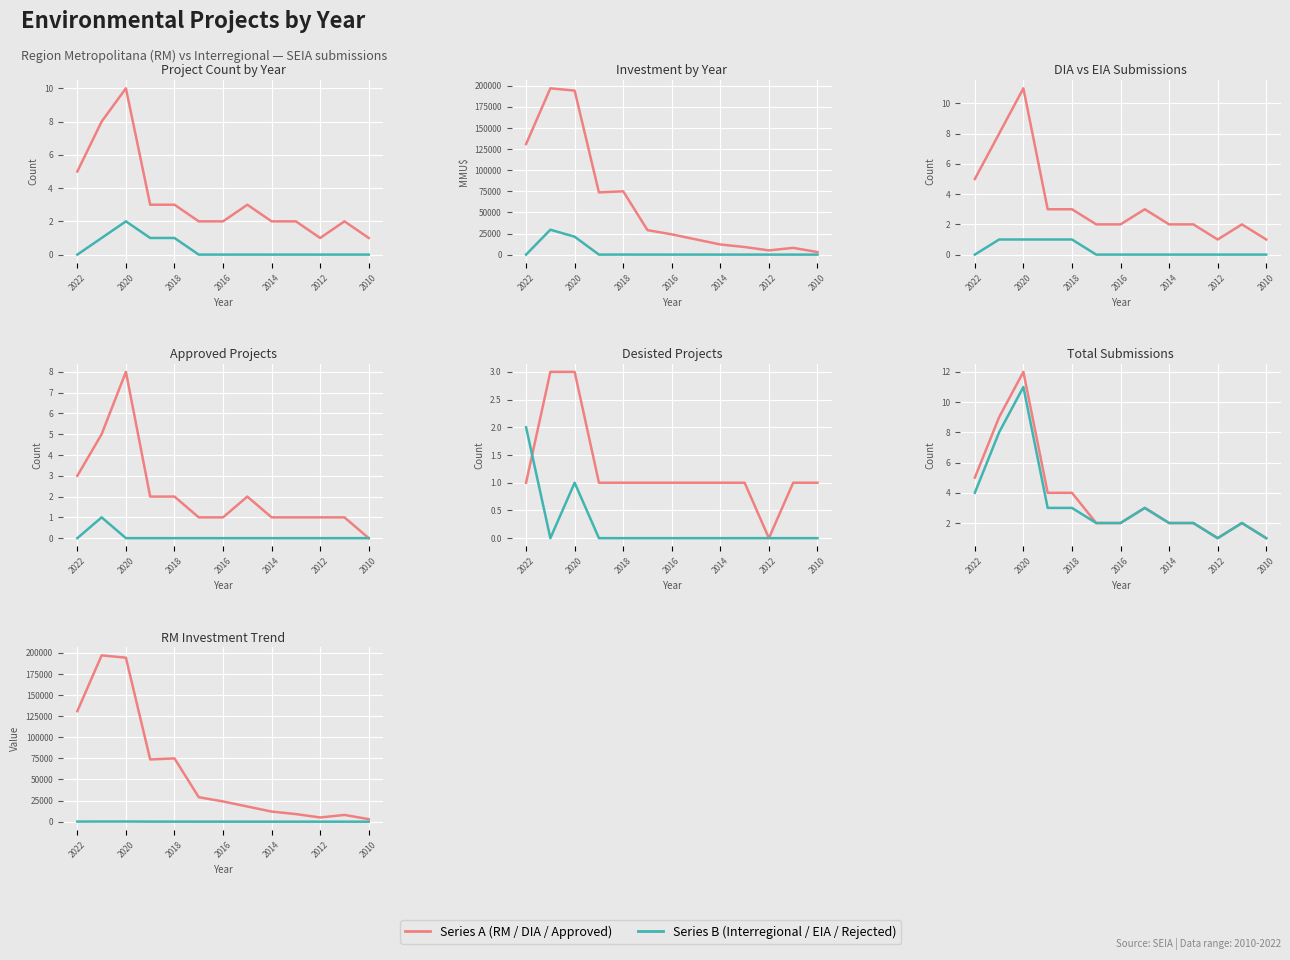

True or false: Investment(MMU$) and Count intersect in this chart.

False